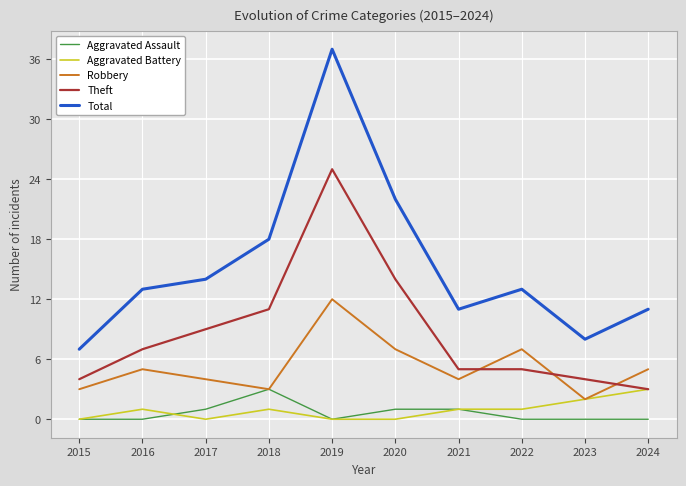

Which series has the widest spread of values?

Total